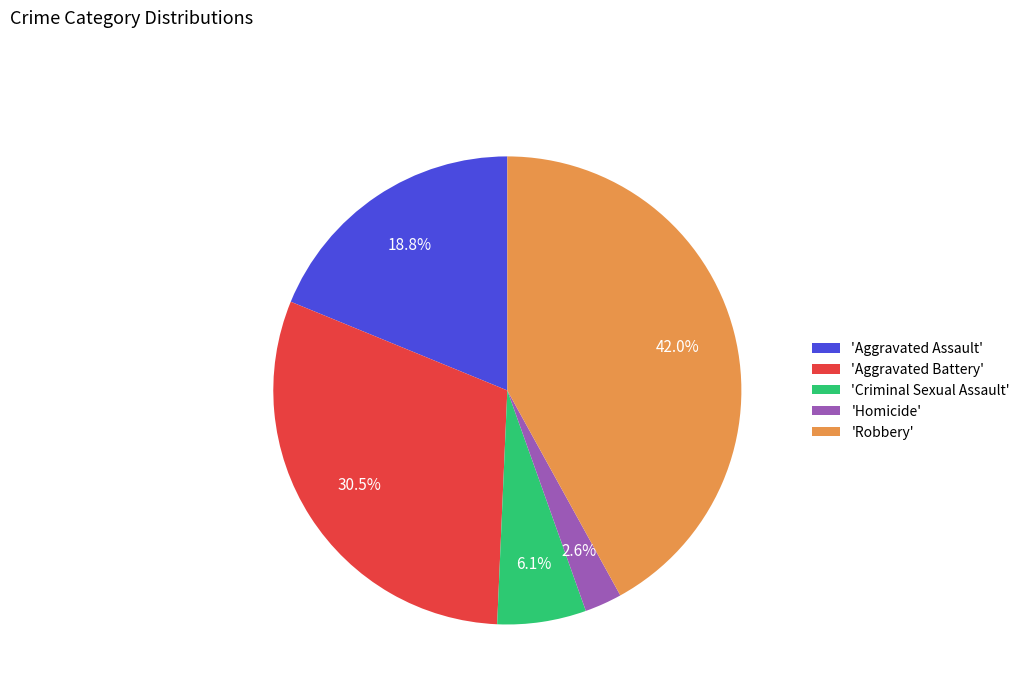

Rank the categories by value from highest to lowest.

'Robbery', 'Aggravated Battery', 'Aggravated Assault', 'Criminal Sexual Assault', 'Homicide'